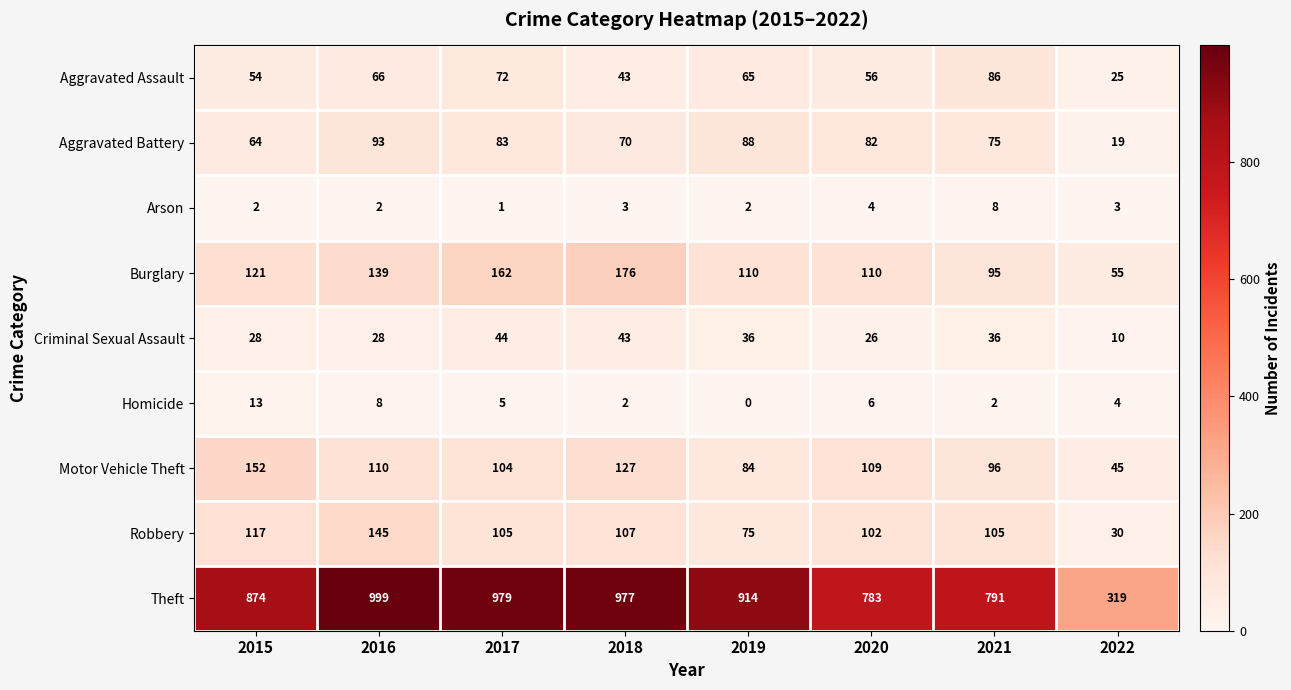

Which series has the largest range (max minus min)?

Theft